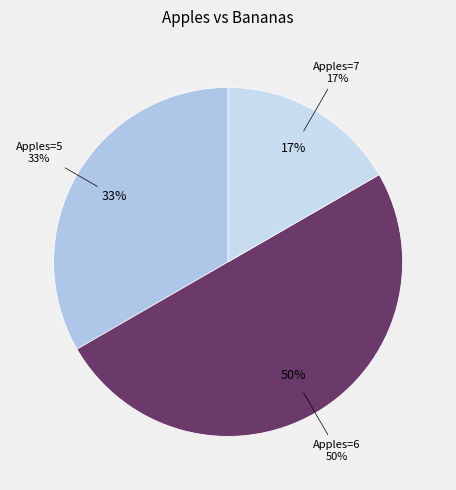

Which slice is the largest?

6